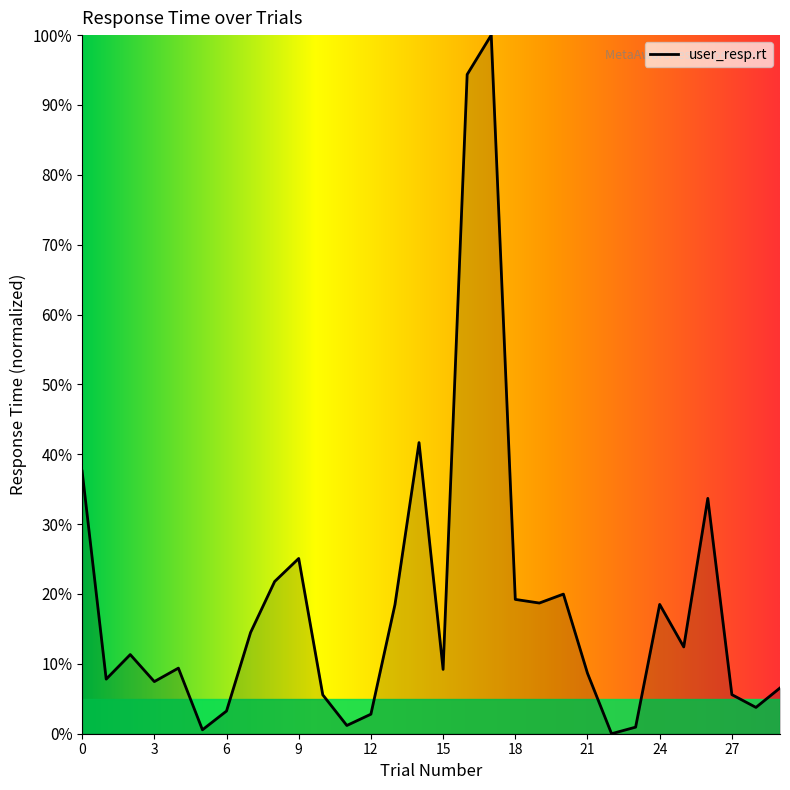

Where is the first local minimum?

1